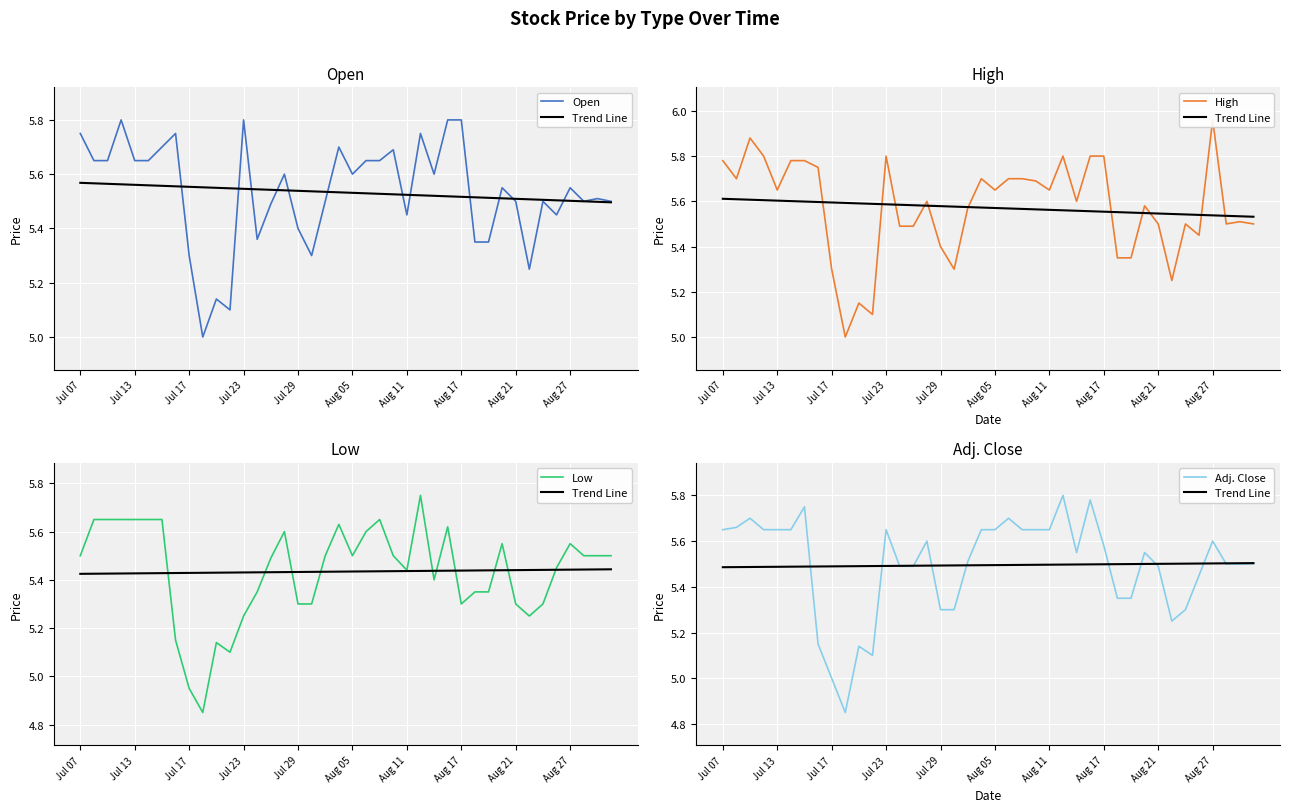

What is the difference between the second highest and minimum values in the Adj. Close series?

0.9